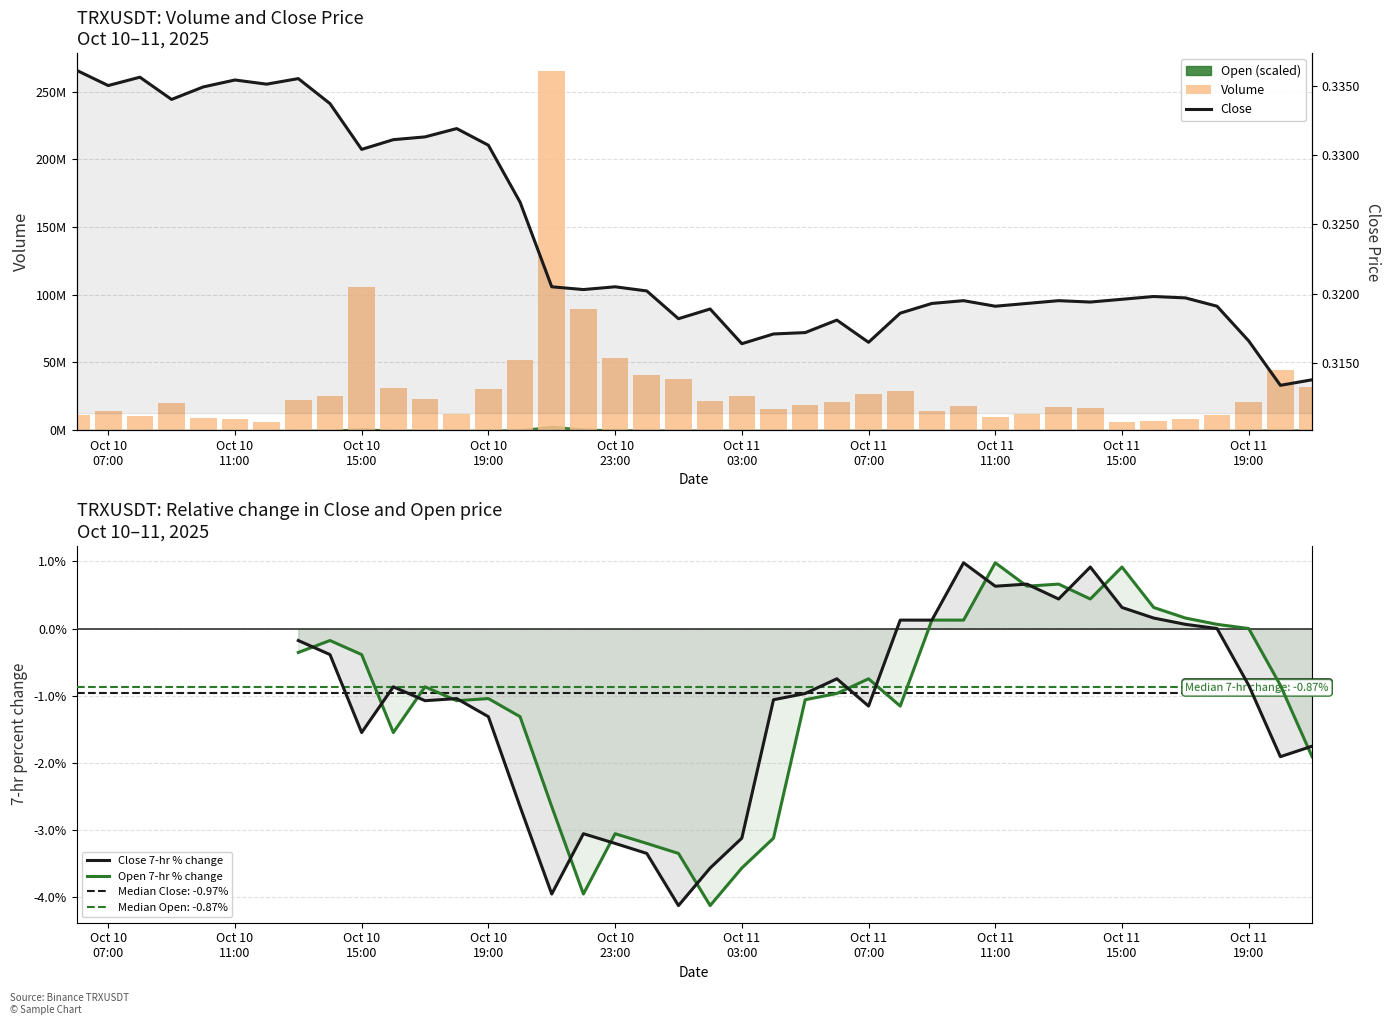

Are the bars horizontal?

No